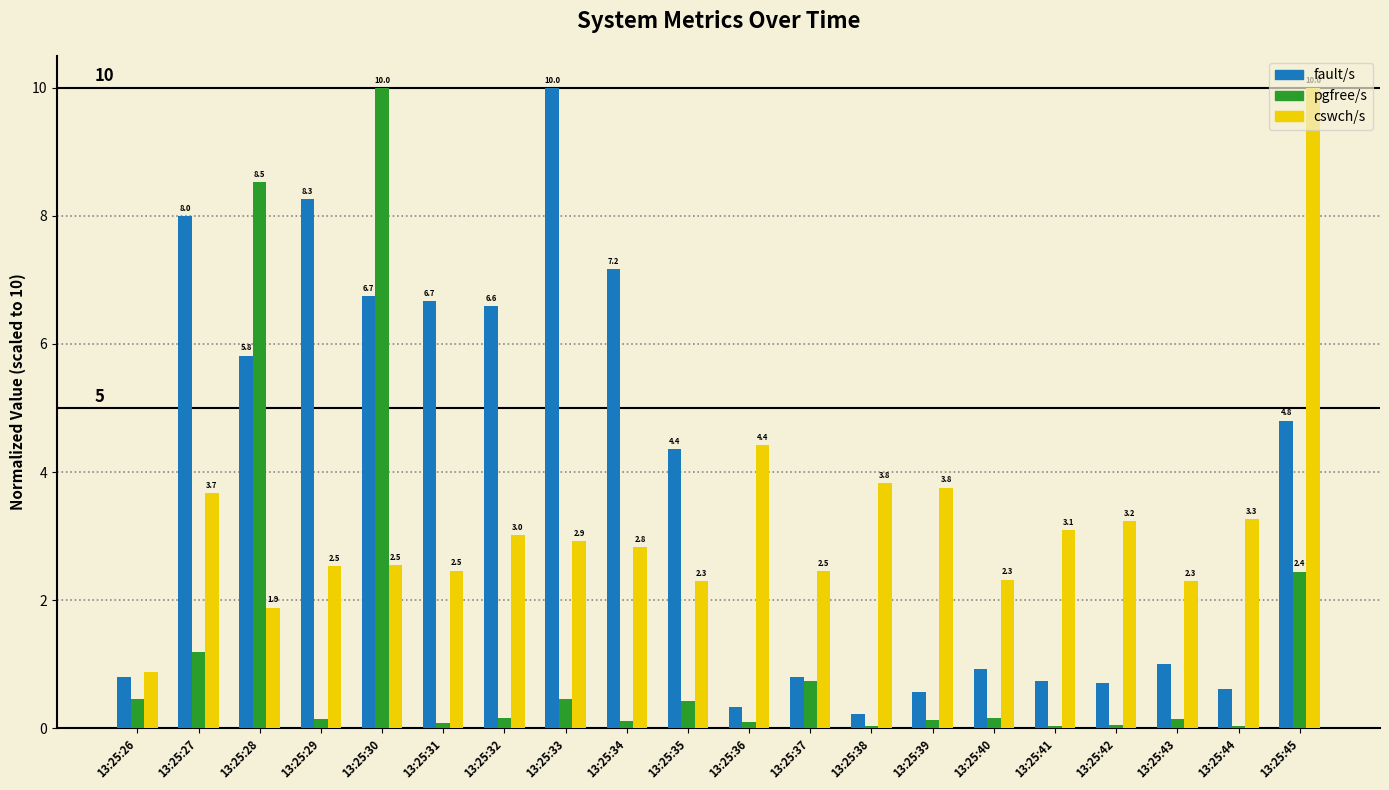

The cswch/s series shows 3.0 at 13:25:32. True or false?

True